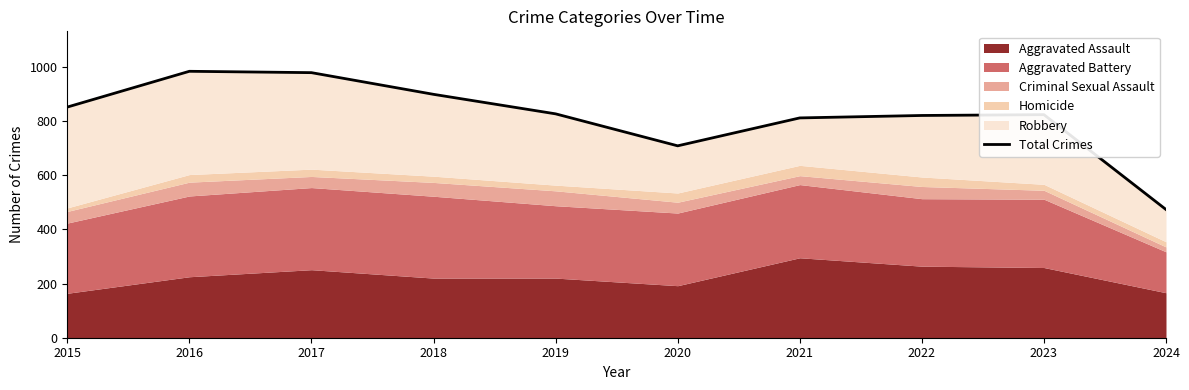

Does the chart have visible grid lines?

No